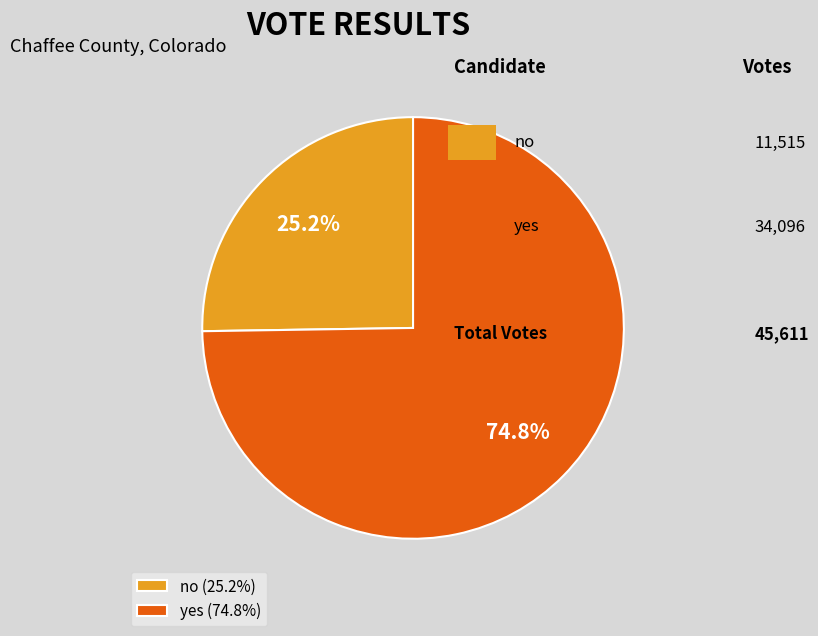

To the nearest percent, what is the combined percentage of yes and no?

100%